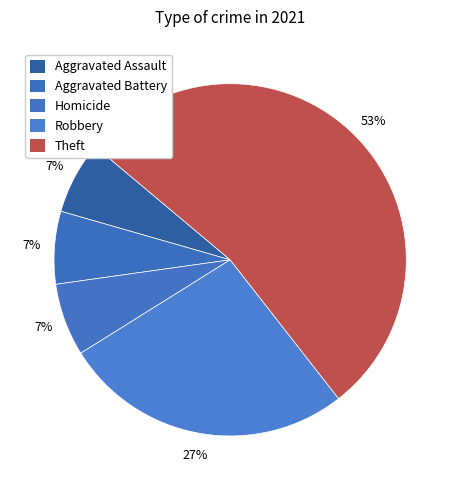

How many segments does this pie chart have?

5